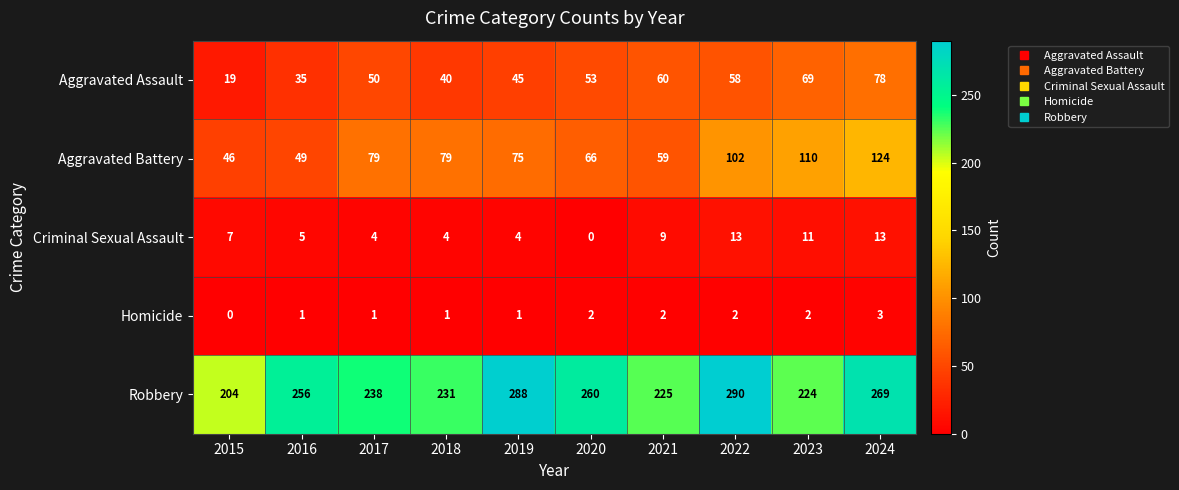

Which series has the largest range (max minus min)?

Robbery